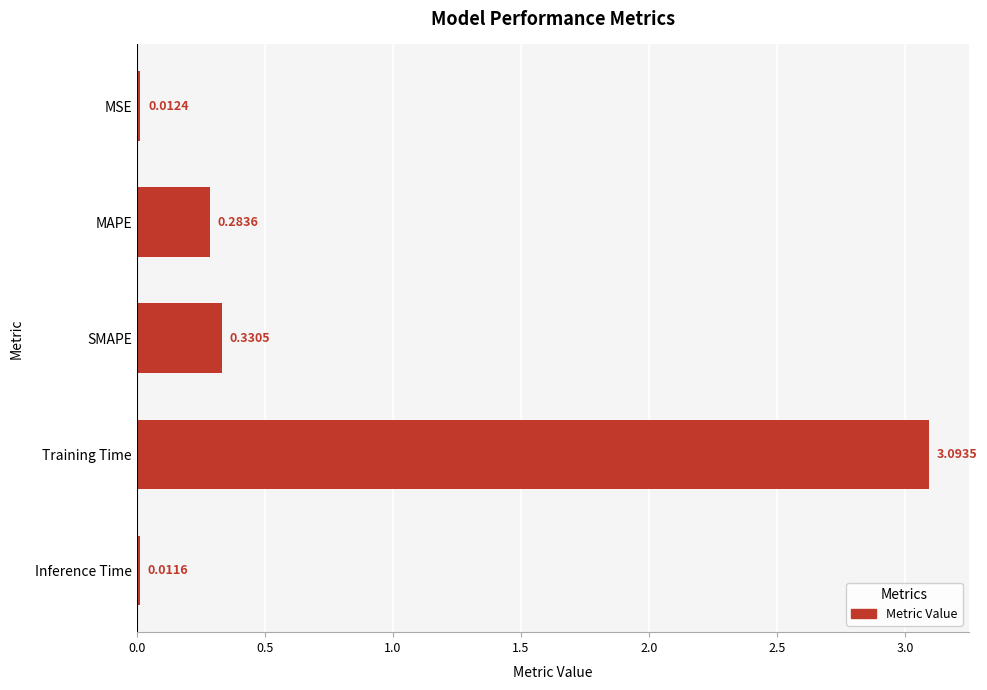

At which category does the chart reach its minimum across all series?

Inference Time